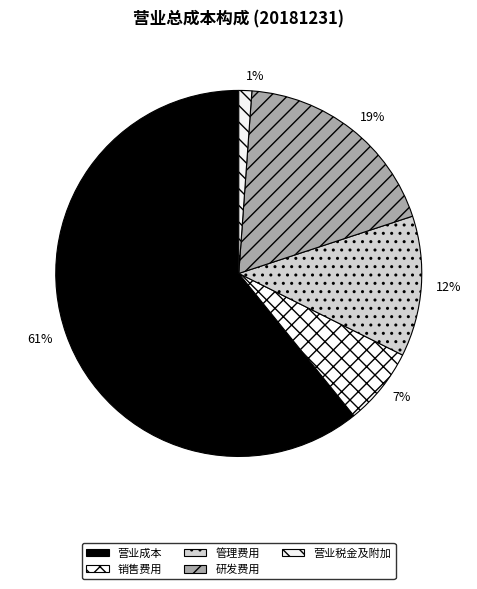

To the nearest percent, what is the combined percentage of 销售费用 and 研发费用?

26%